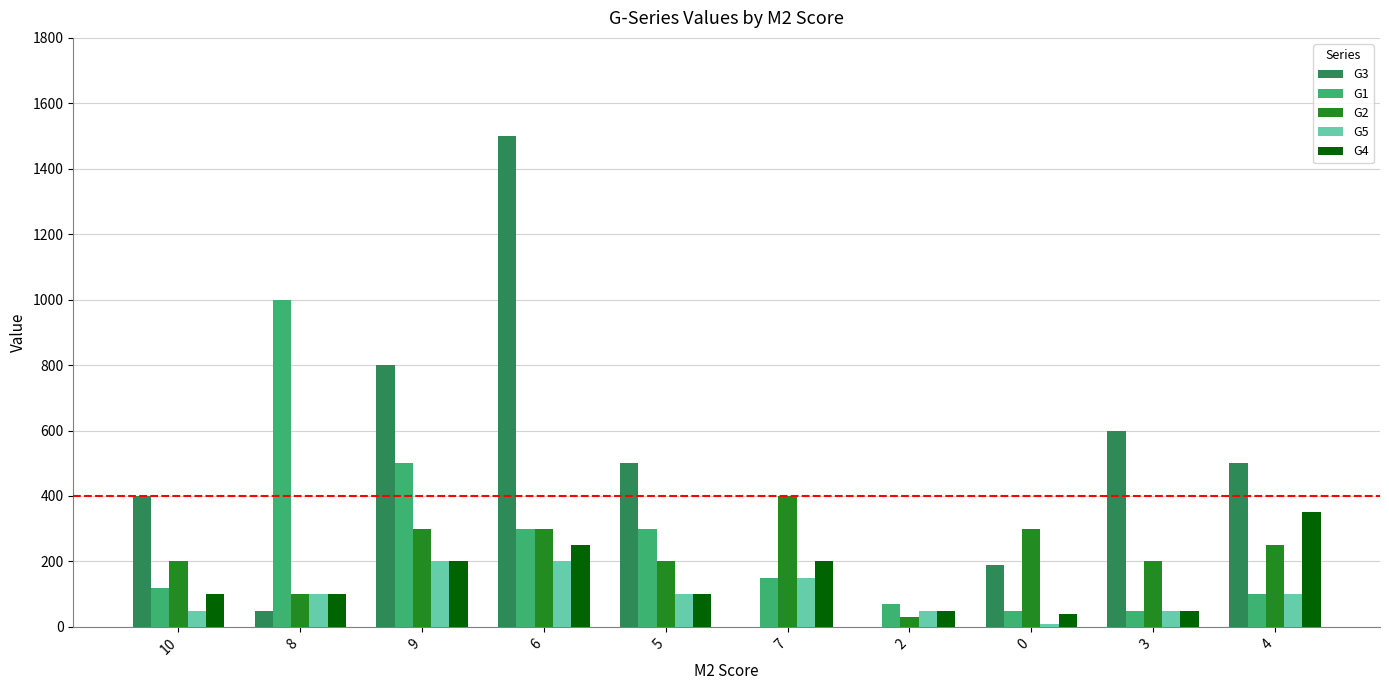

Between 6 and 5, which series saw the biggest shift?

G3